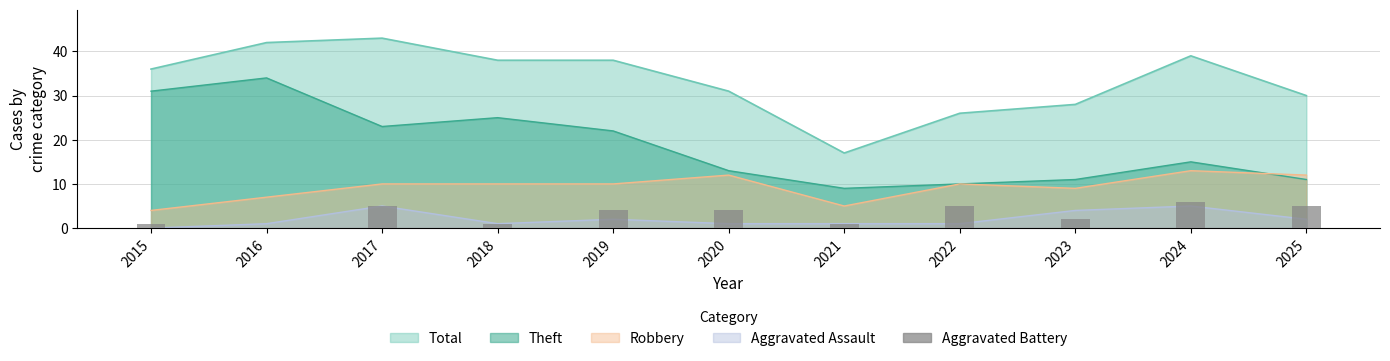

The chart shows a value of 7 at 2019. True or false?

False